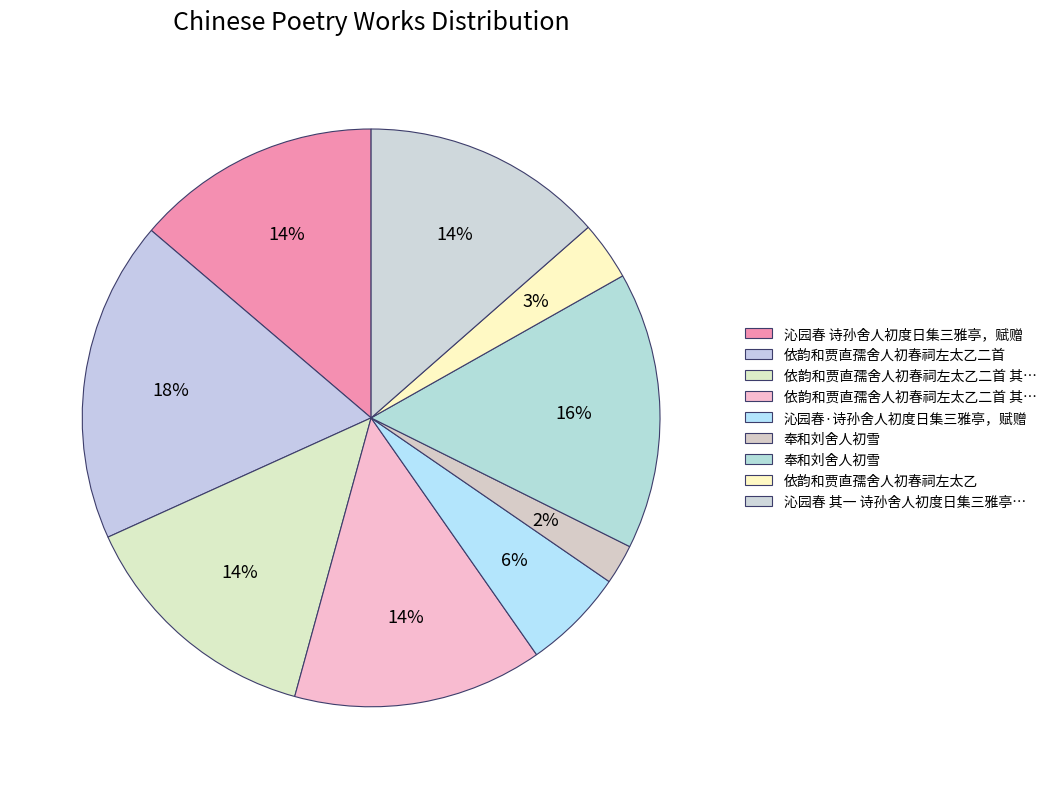

To the nearest percent, what is the average slice percentage?

11%